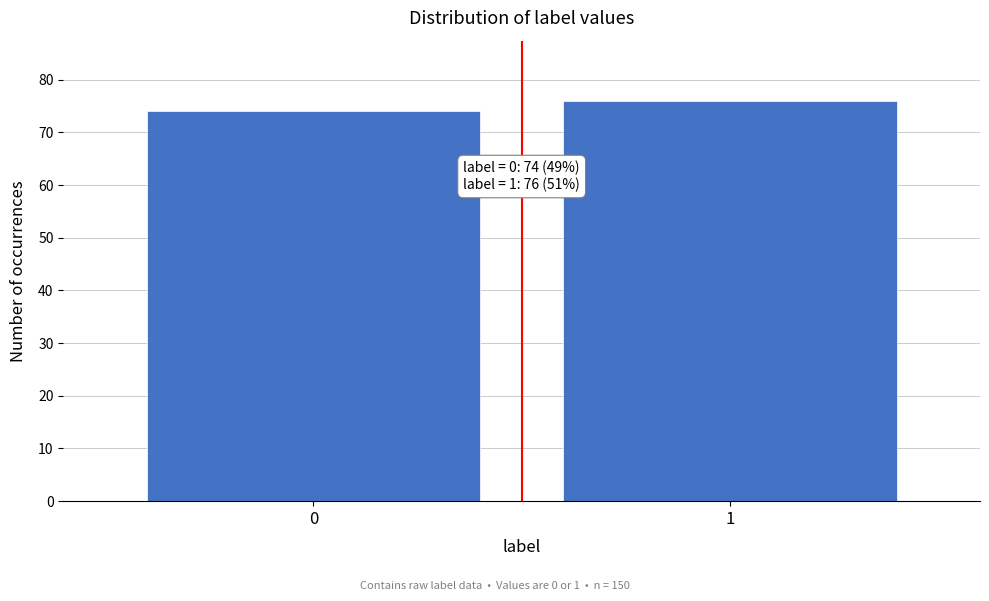

Reading left to right, extract all data points from this chart.

0=74	1=76